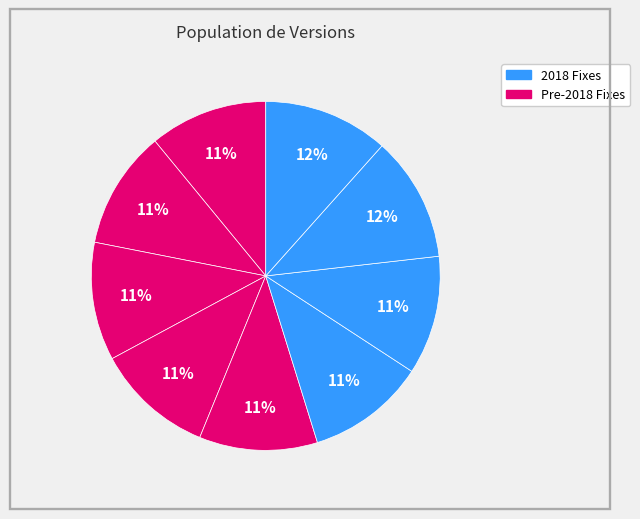

Count the number of slices in the pie.

9